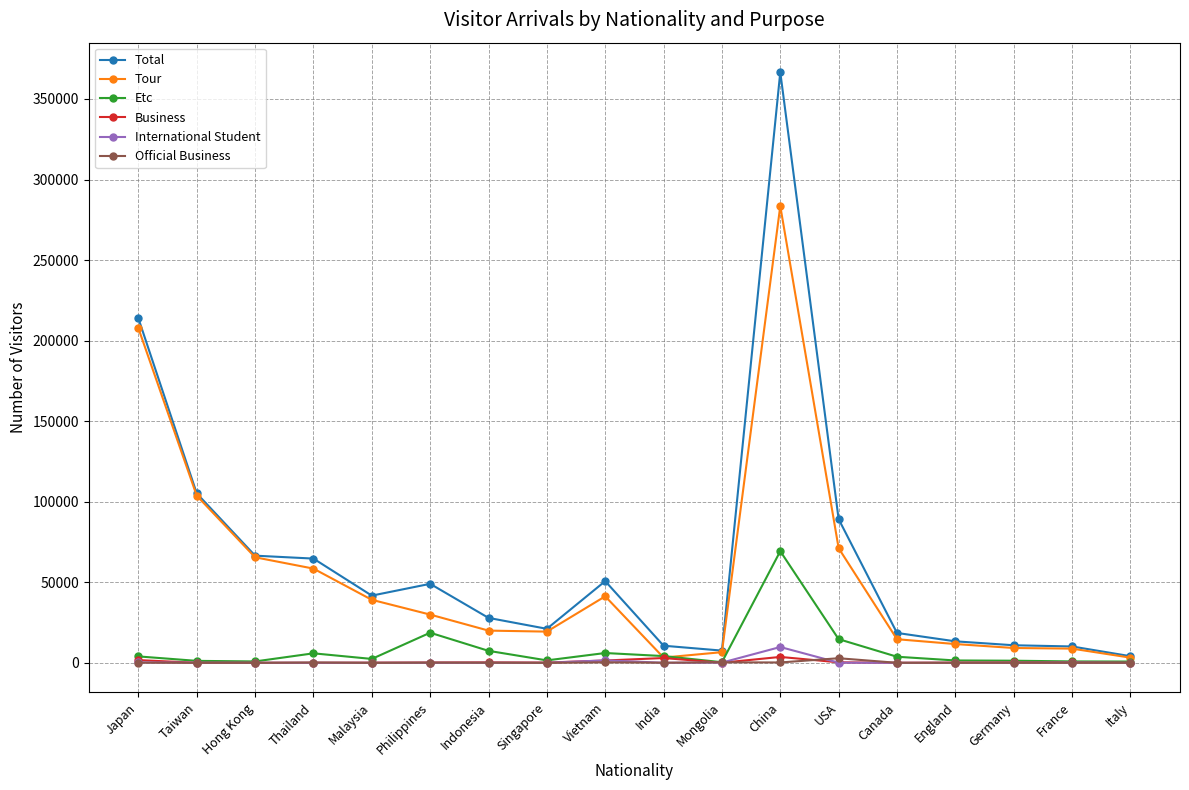

The Total series shows 564762 at China. True or false?

False